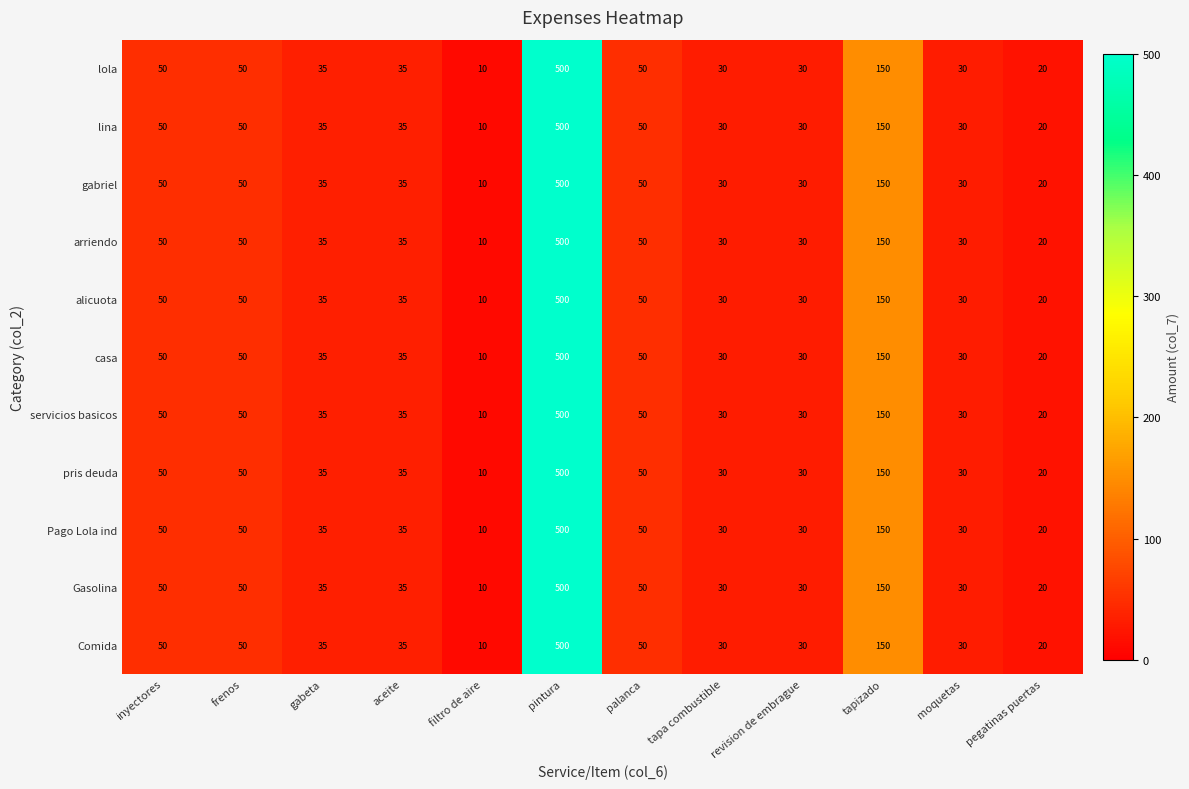

At which category does the chart reach its minimum across all series?

filtro de aire